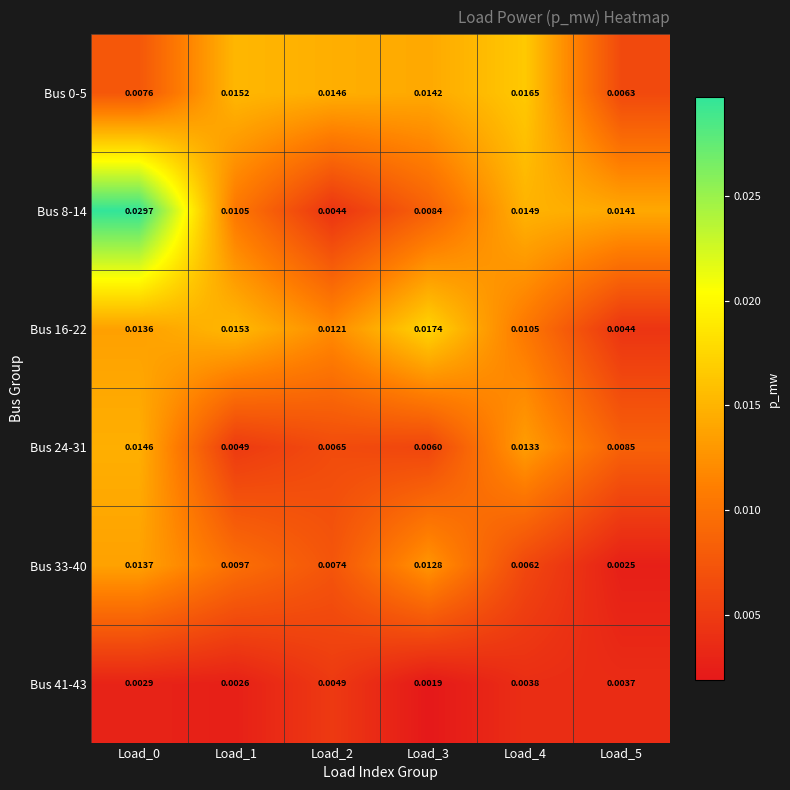

Is the value of Bus 24-31 at Load_0 greater than the value of Bus 33-40 at Load_0?

Yes